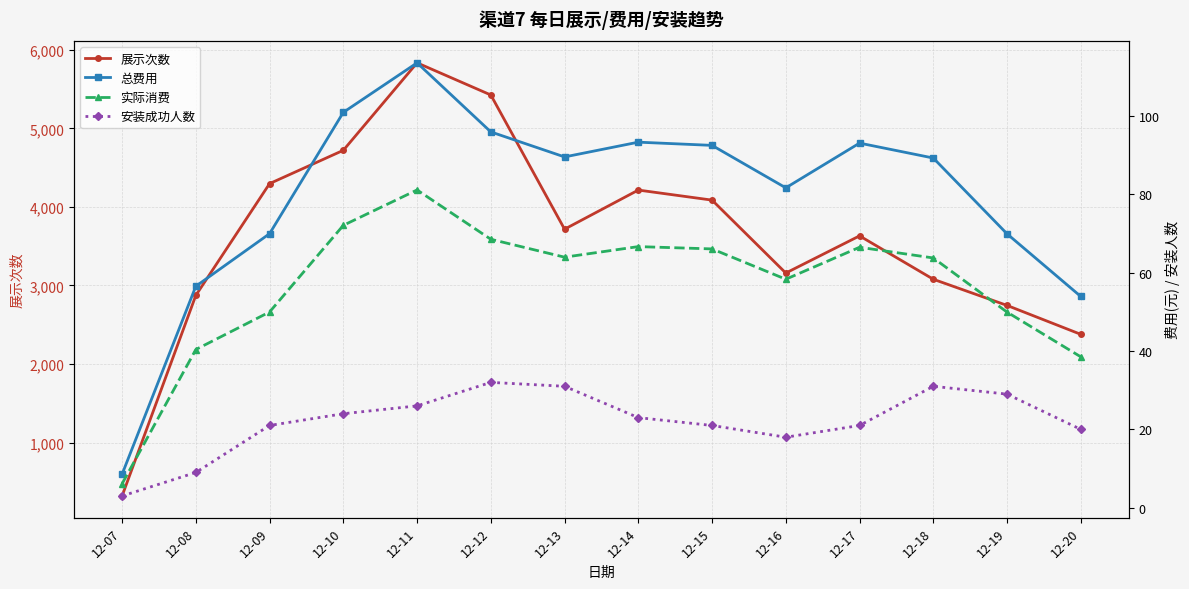

What is the difference between the maximum and minimum values in the 安装成功人数 series?

29.0